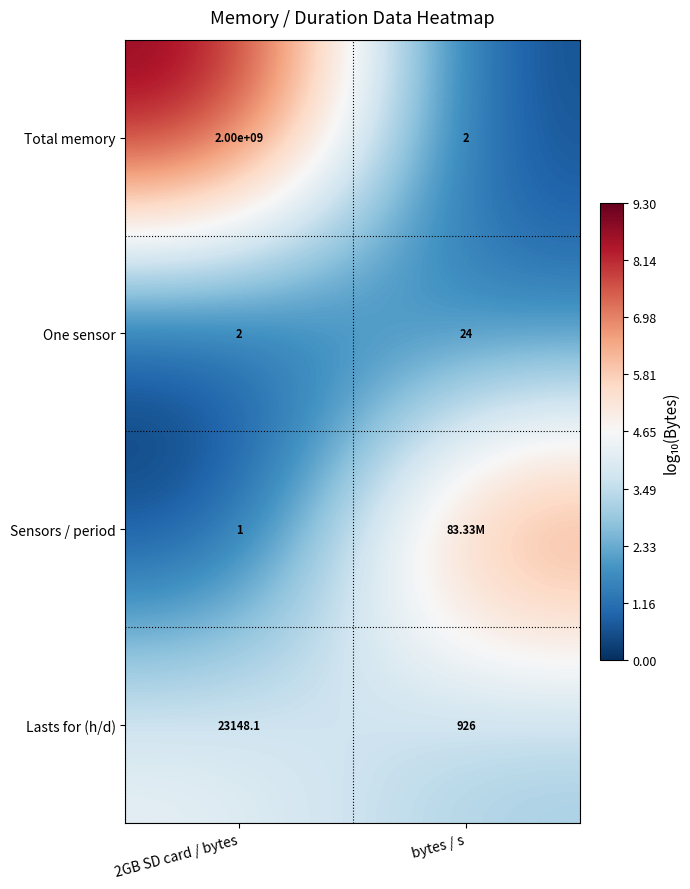

At which label does Lasts for (h/d) reach its minimum?

bytes / s